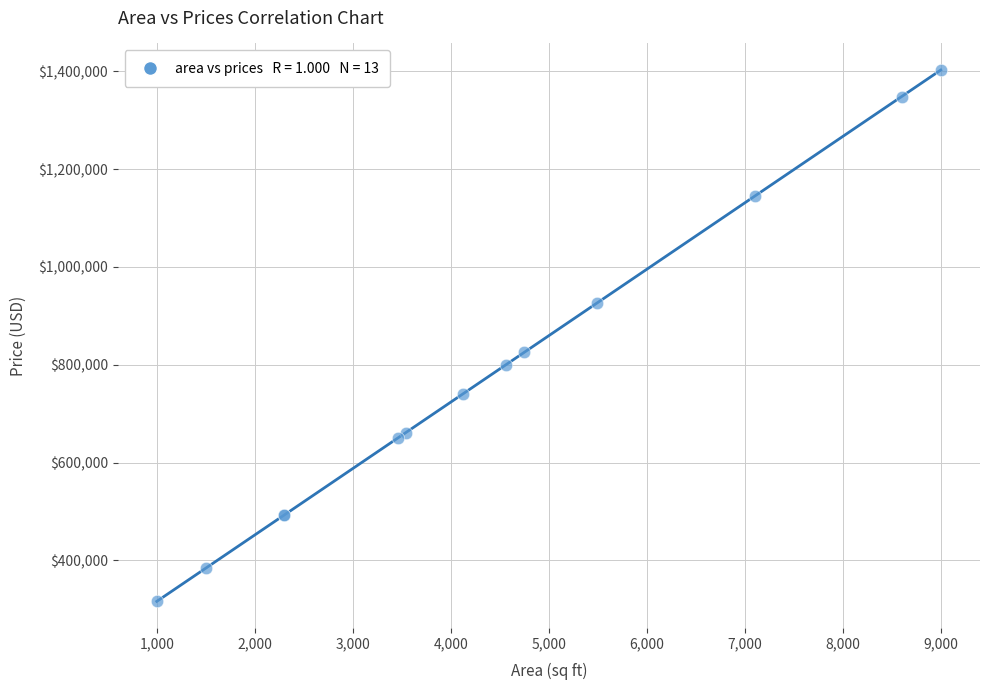

What Y value in the scatter plot is closest to 859554?

825607.9